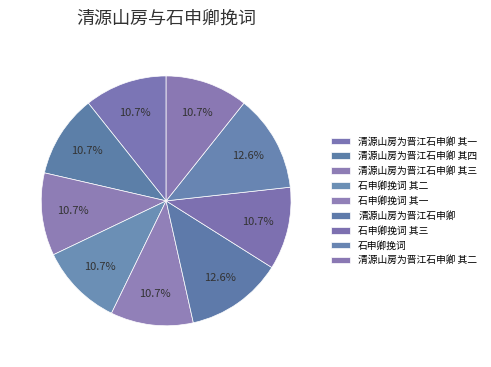

How many slices are in this pie chart?

9